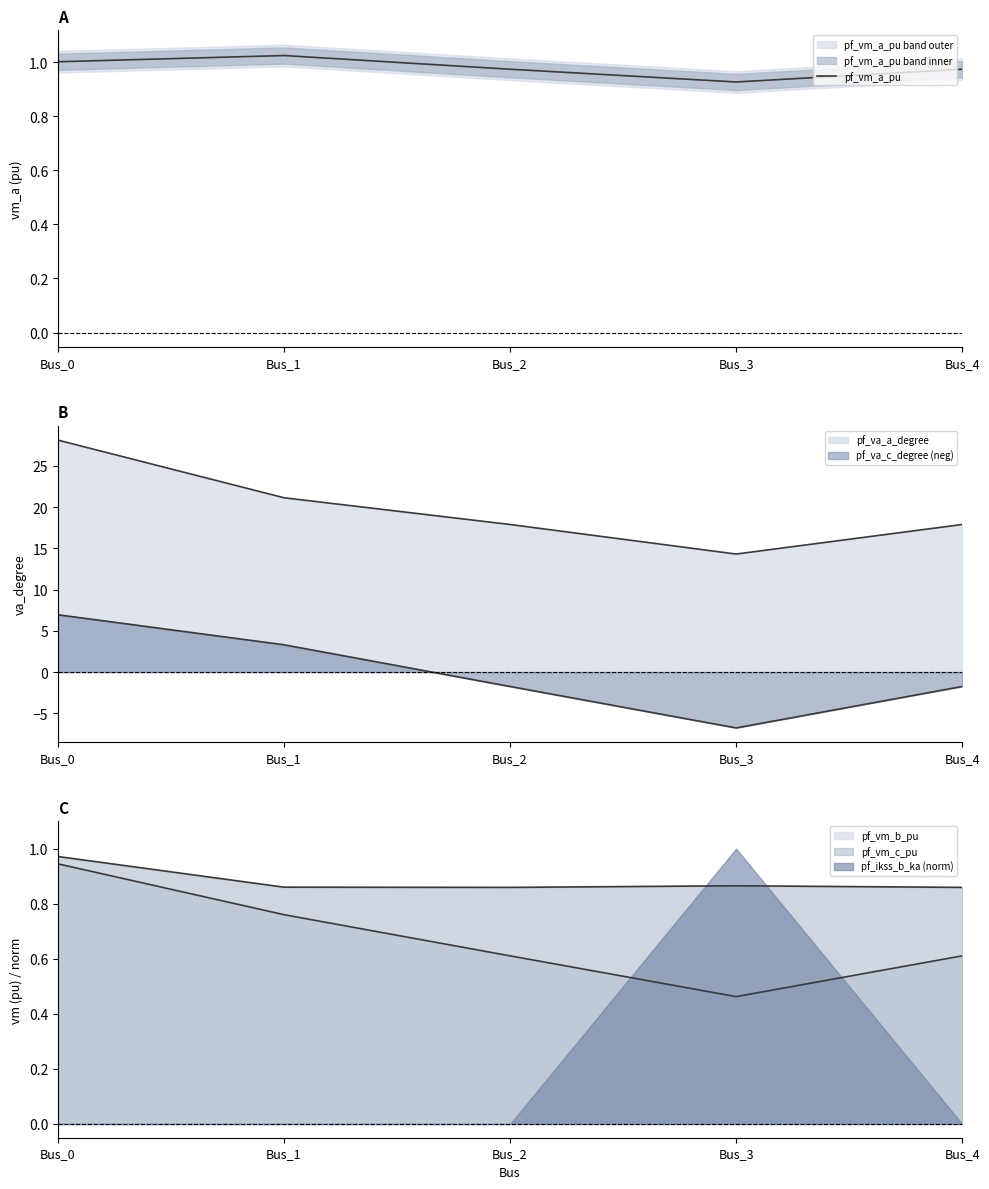

What is the sum of the values at Bus_3 and Bus_1?

2.0